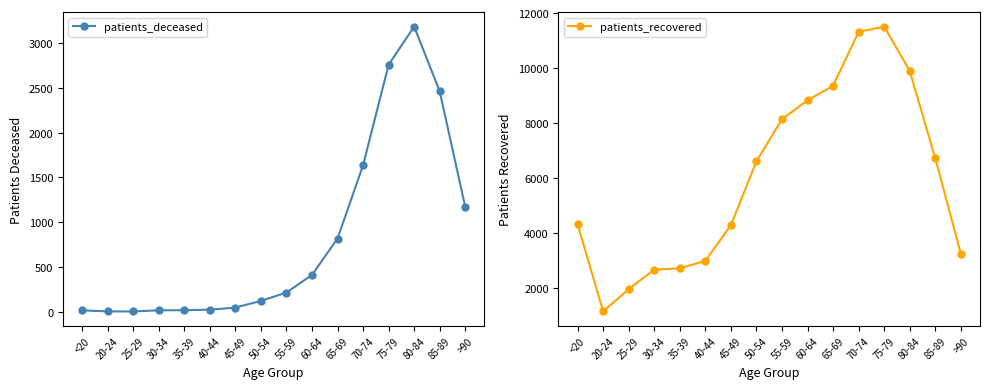

What is the label of the 15th point from the right?

20-24